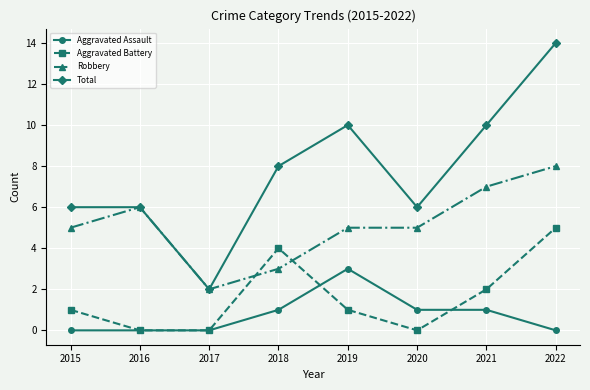

What is the difference between the maximum and minimum values in the Aggravated Battery series?

5